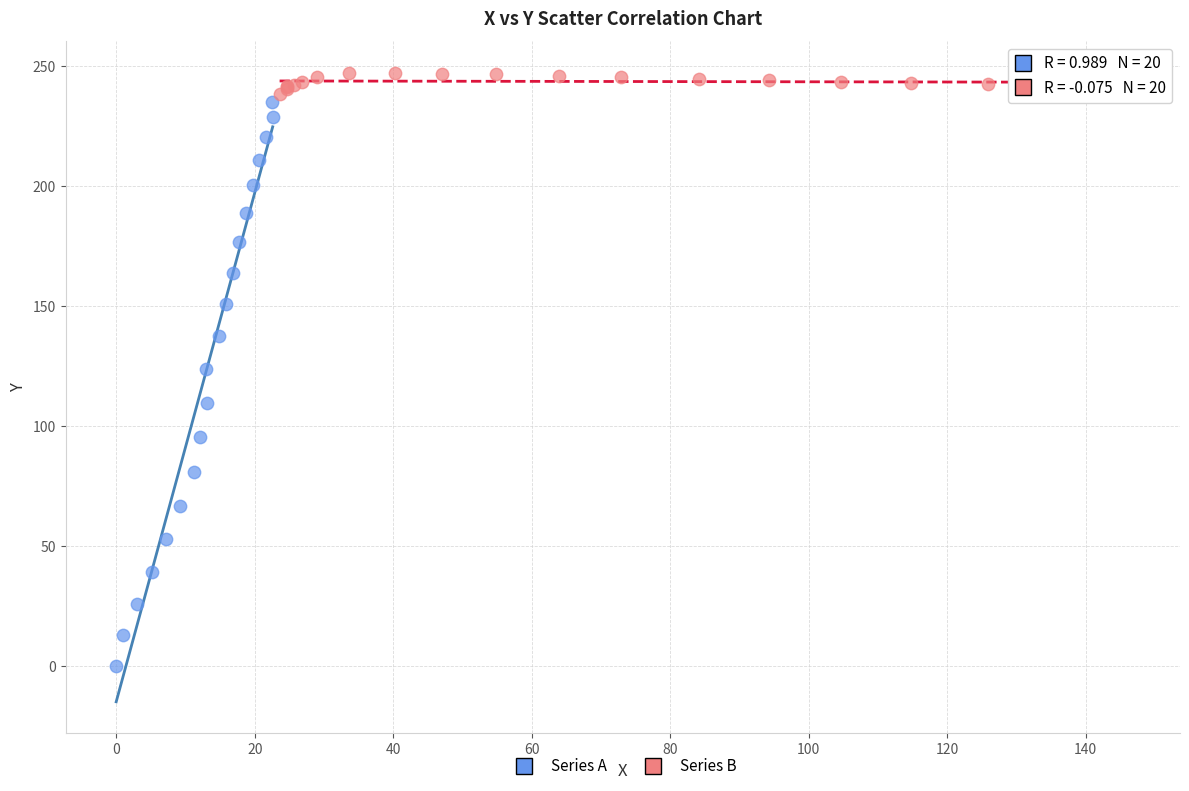

What are all the series names shown in the legend?

Series A, Series B